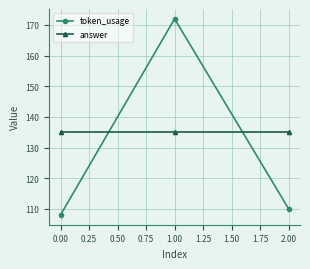

What value does the token_usage series have at 2.00?

110